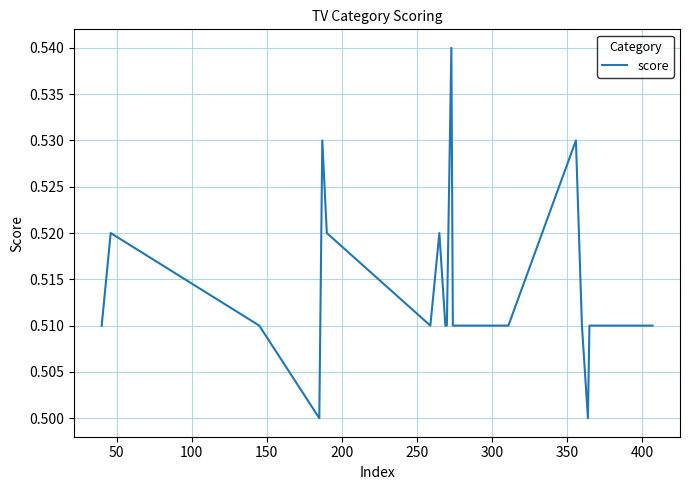

Is this an area chart (filled region under the line)?

No